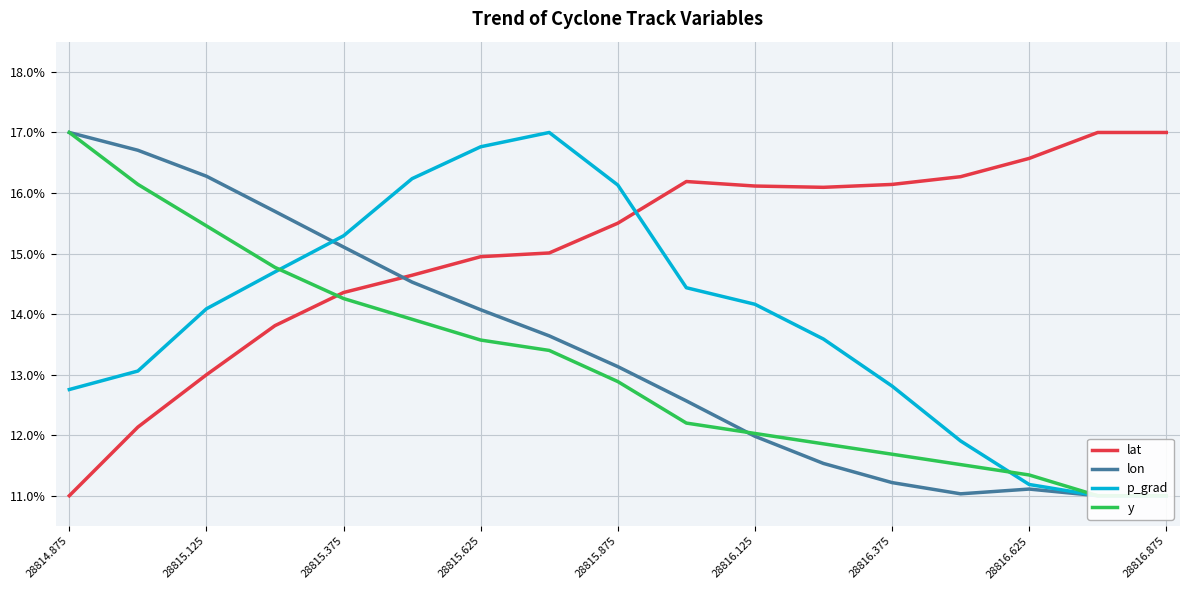

The lon series shows 17.0 at 28814.875. True or false?

True